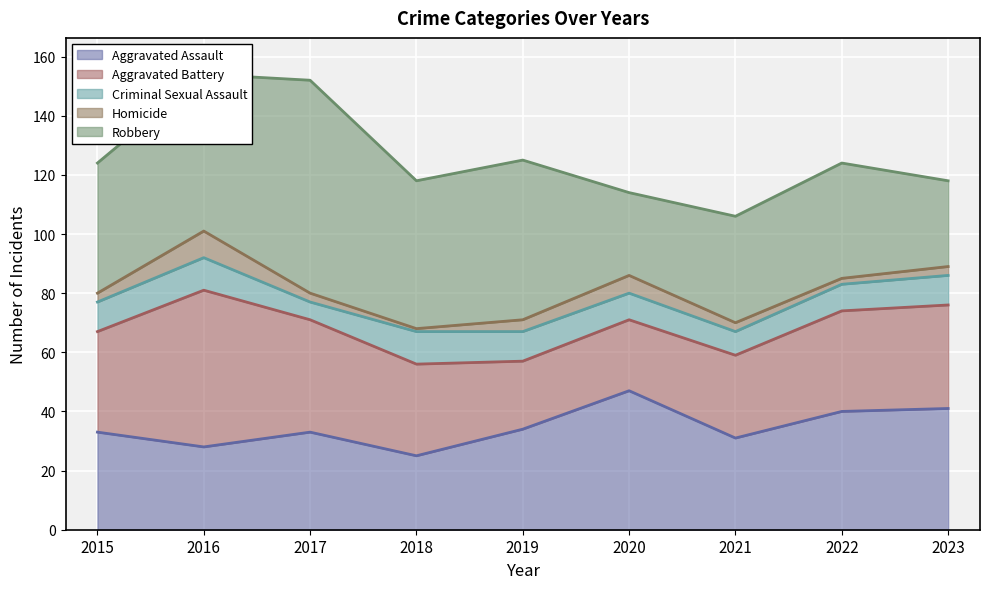

Which series changed the most between 2015 and 2016?

Aggravated Battery